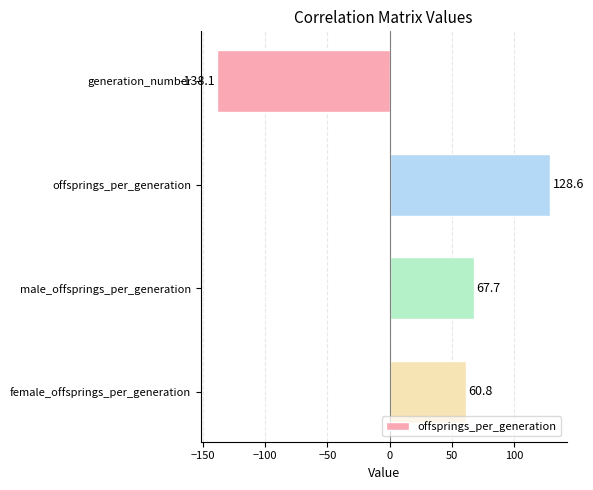

What is the value of the 1st bar from the top?

-138.1